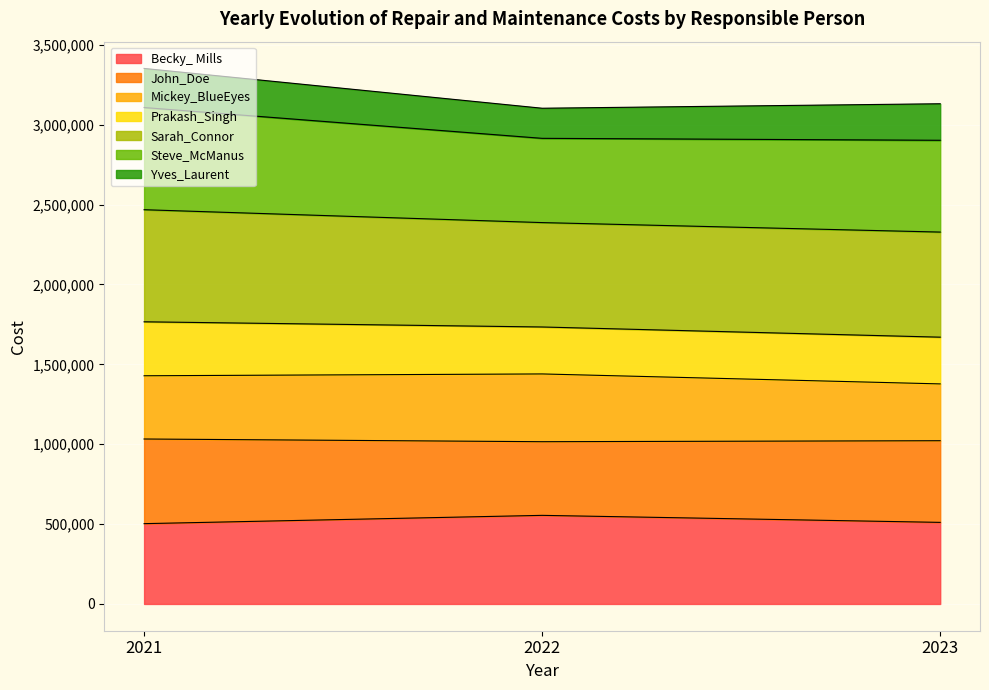

What is the minimum value for Becky_ Mills?

502679